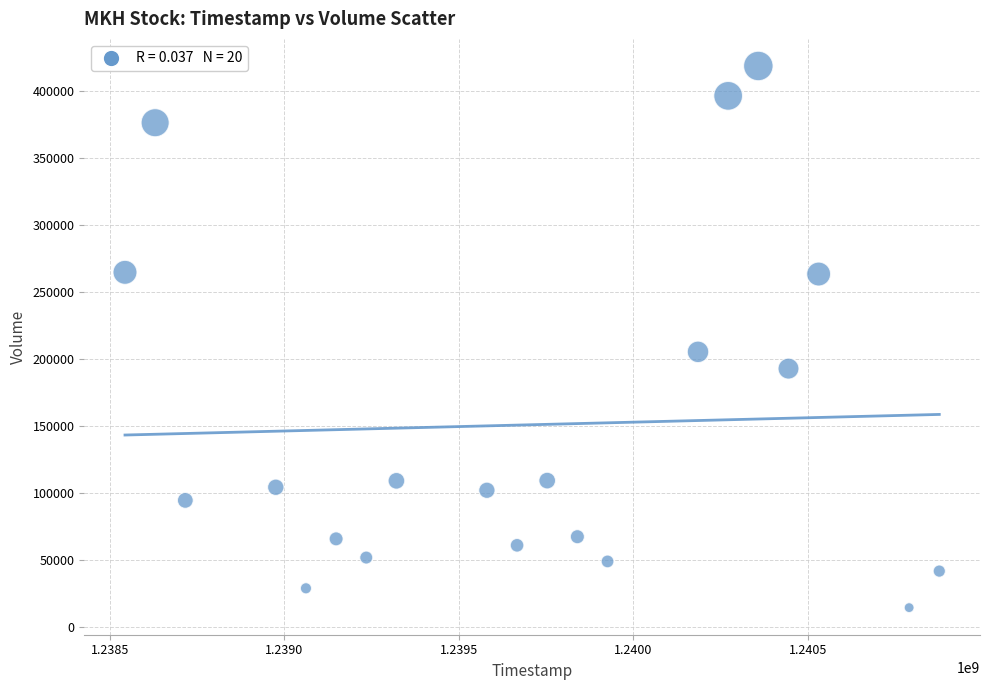

What is the range of Y values (max minus min)?

404394